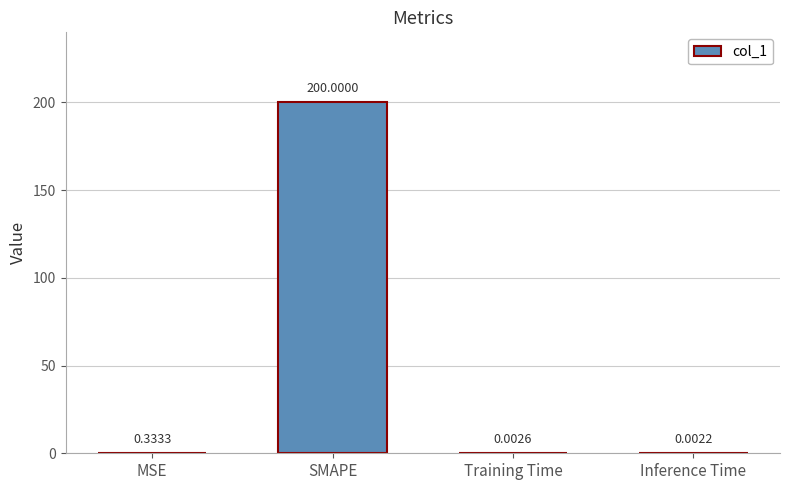

Are the bars horizontal?

No